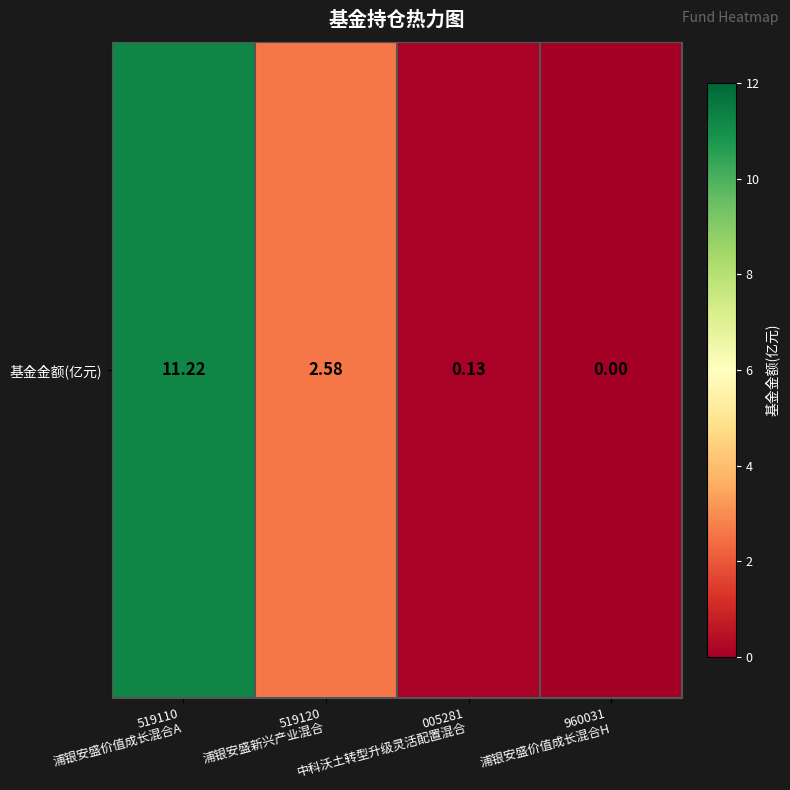

Reading left to right, list all the values displayed in this chart.

519110
浦银安盛价值成长混合A=11.2	519120
浦银安盛新兴产业混合=2.6	005281
中科沃土转型升级灵活配置混合=0.1	960031
浦银安盛价值成长混合H=0.0